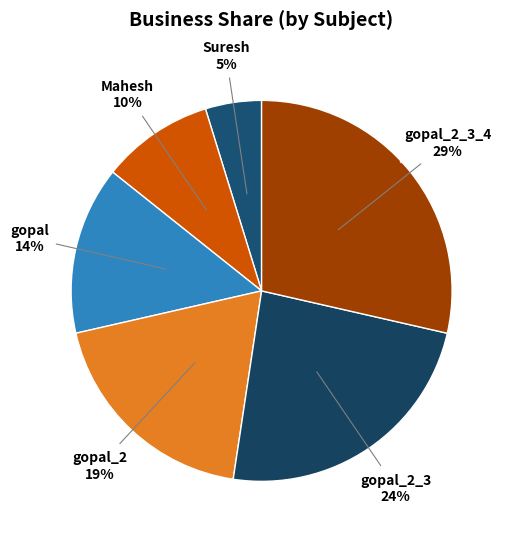

What percentage is the Mahesh slice, to the nearest percent?

10%